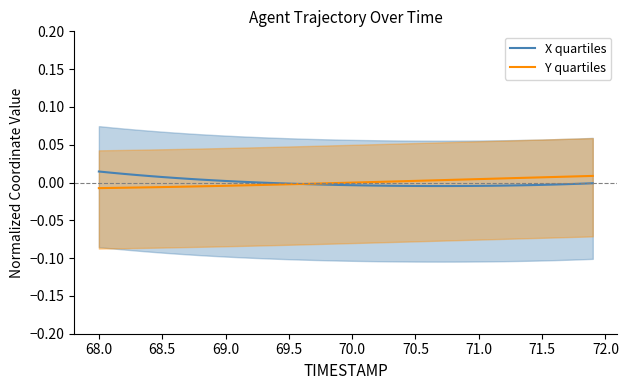

How many values in the X quartiles series are below 0?

27